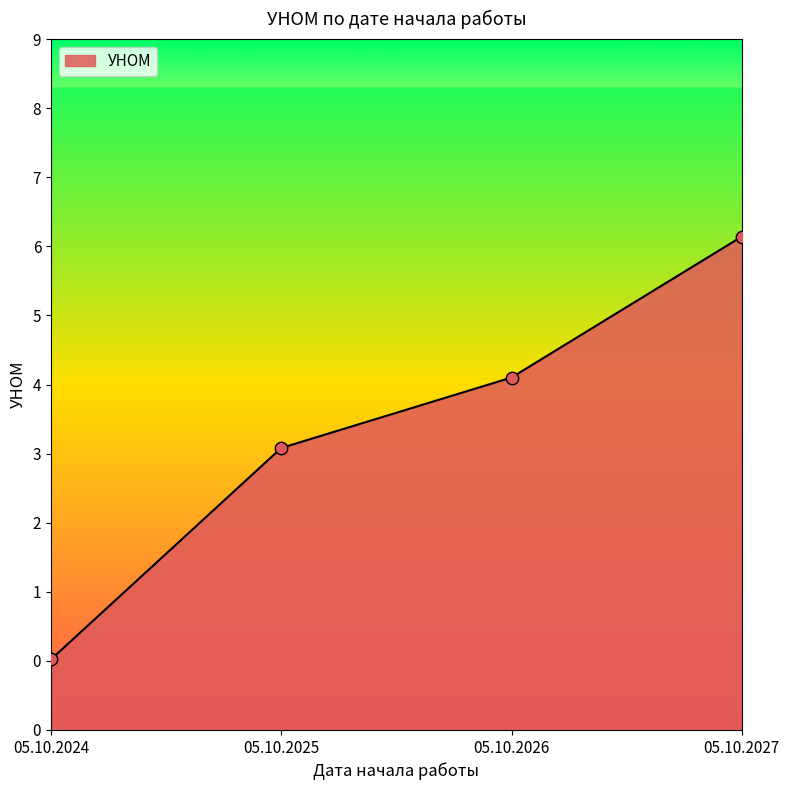

Between 05.10.2027 and 05.10.2026, which is larger?

05.10.2027